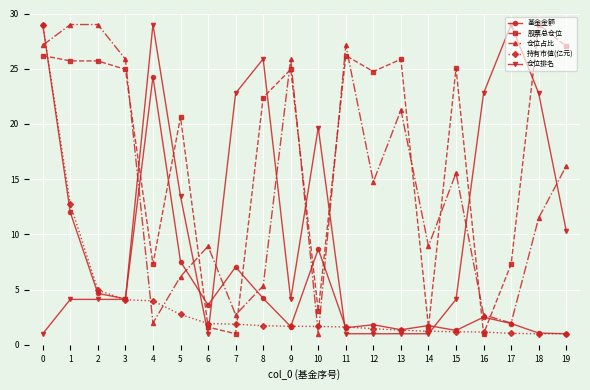

True or false: 股票总仓位 and 持有市值(亿元) cross at least once.

True